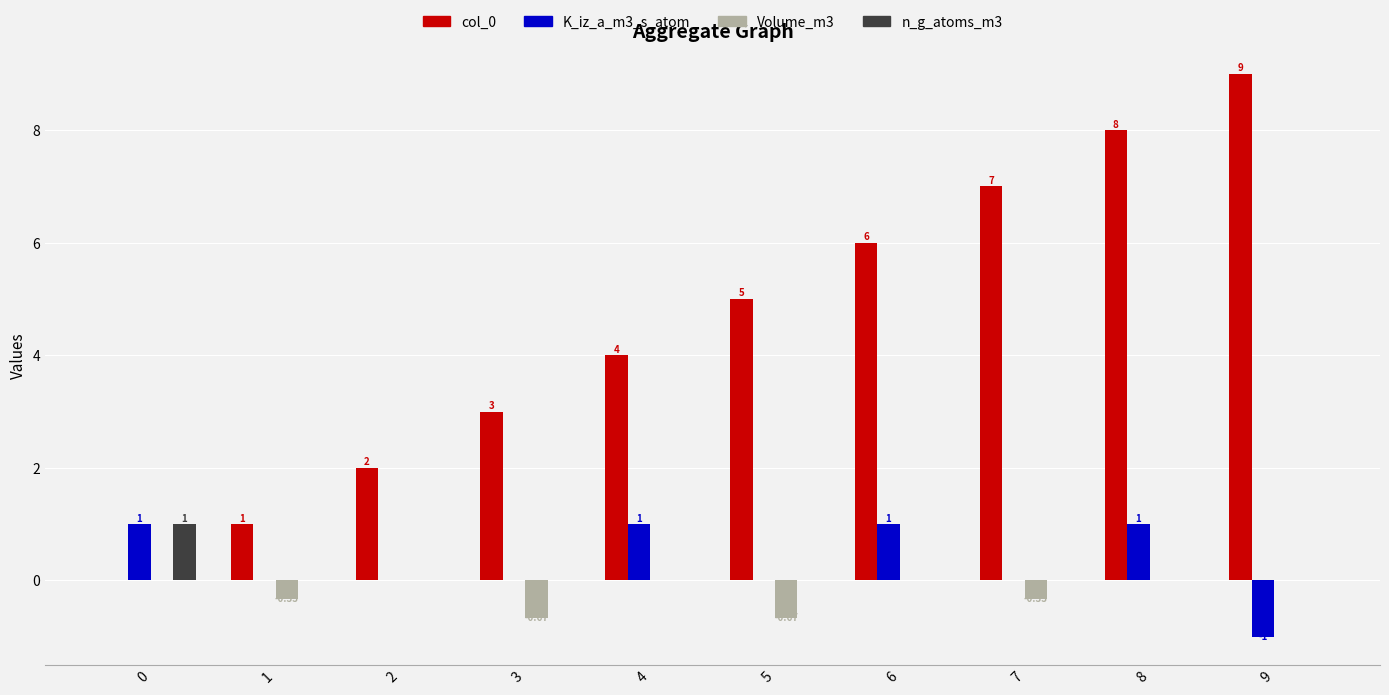

Are the bars grouped side by side (vs. stacked)?

Yes